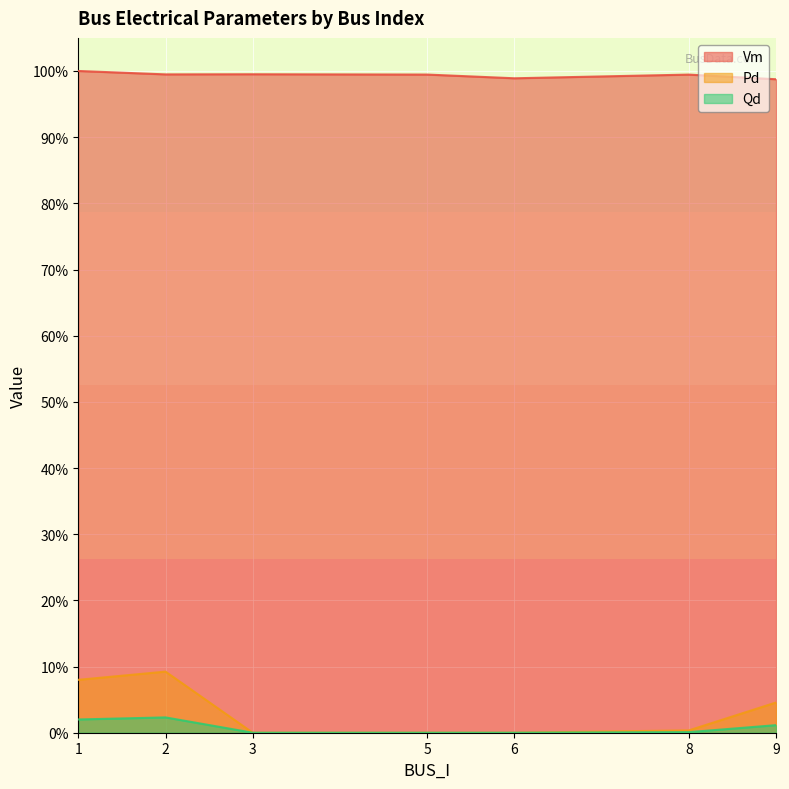

True or false: Pd and Qd cross at least once.

False